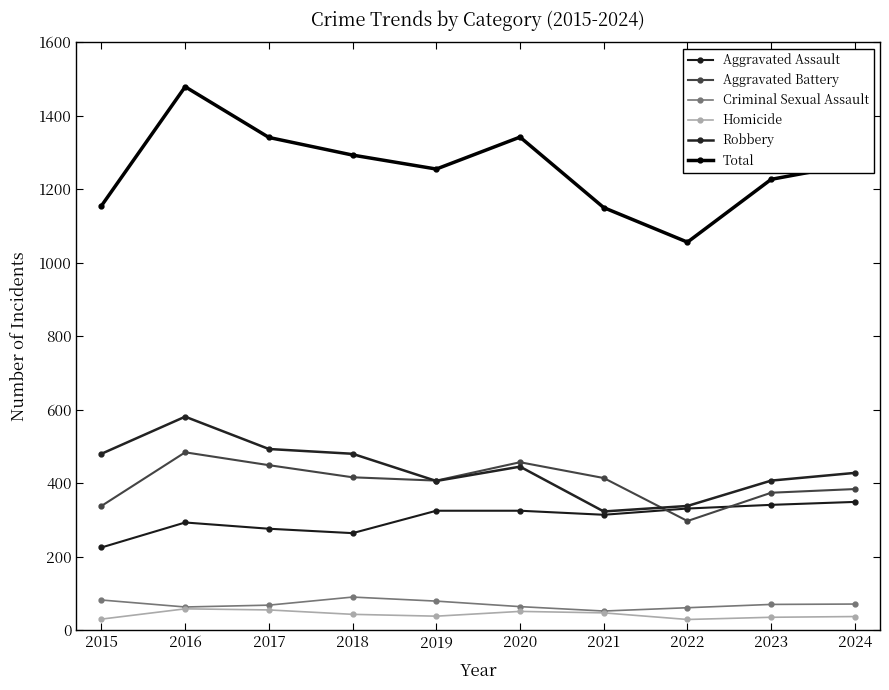

True or false: Total and Robbery cross at least once.

False